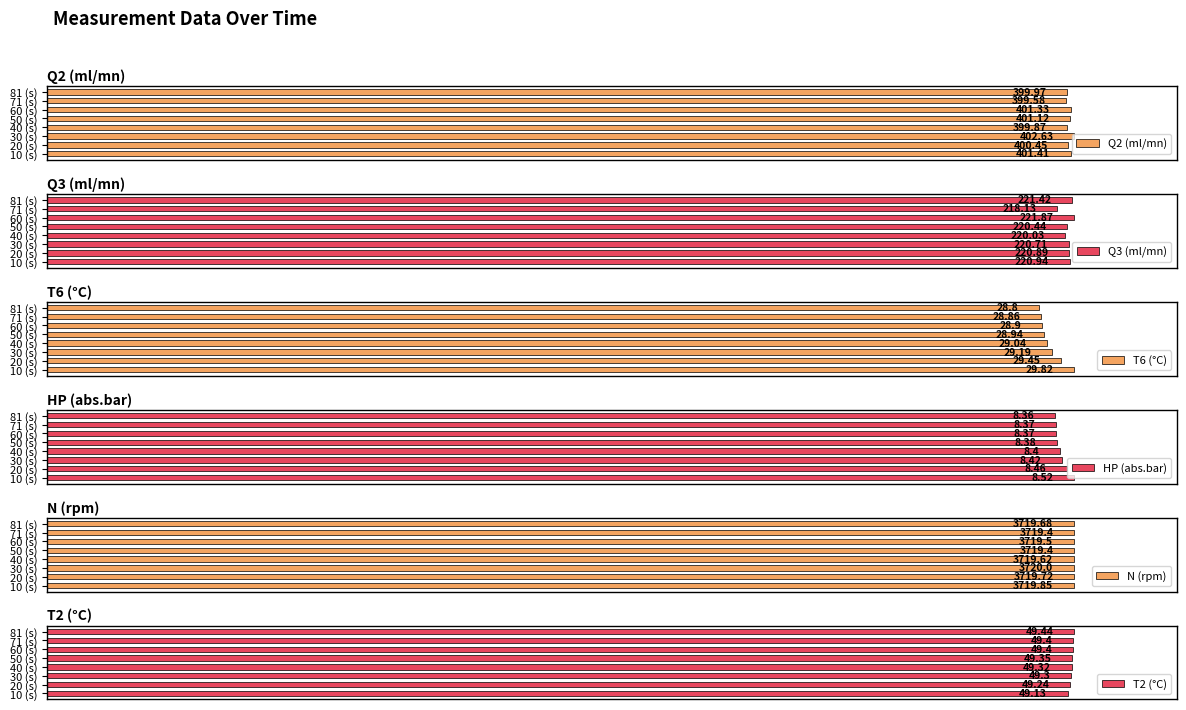

At how many categories does at least one series exceed 99?

8